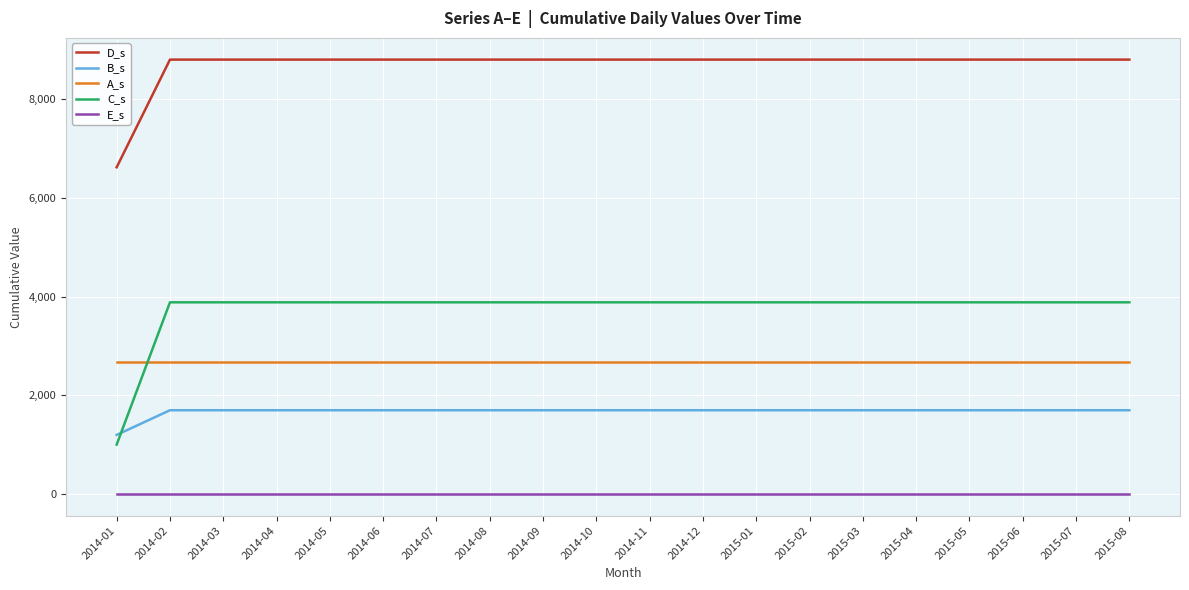

At 2014-05, list the series in order from largest to smallest.

D_s, C_s, A_s, B_s, E_s